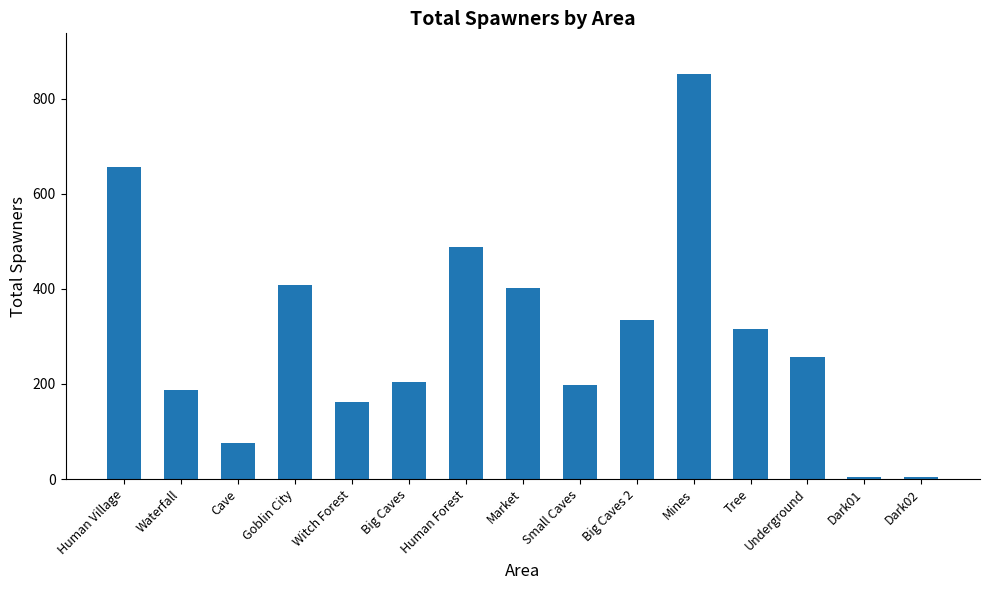

Read the value at Witch Forest, to the nearest 50.

150